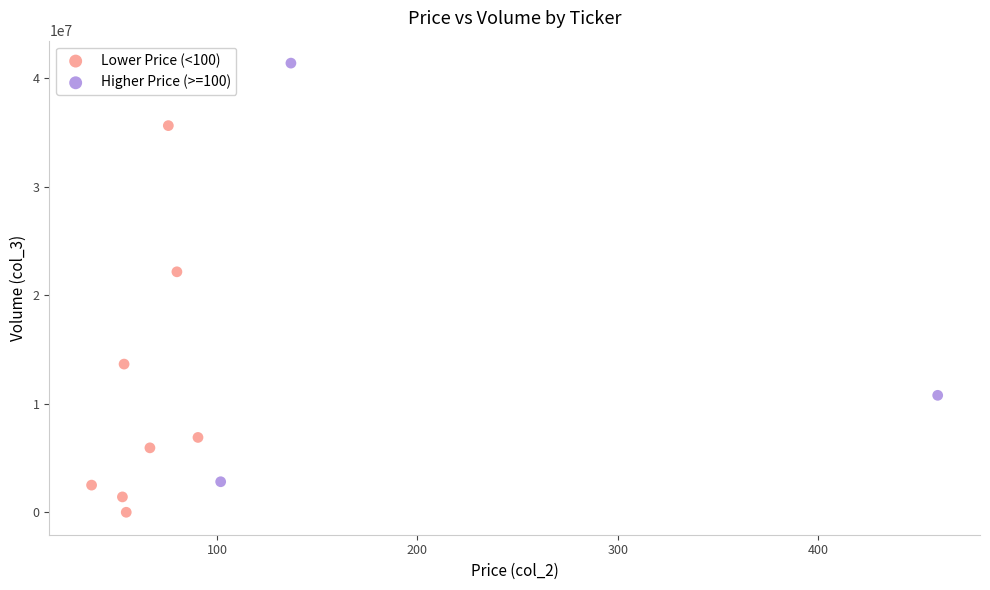

Which series contains the lowest Y value?

Lower Price (<100)